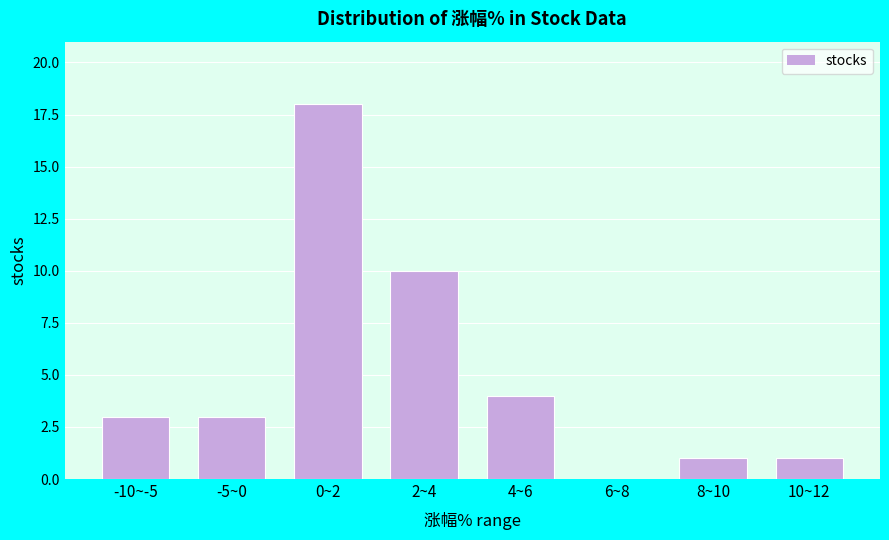

Reading left to right, extract all data points from this chart.

-10~-5=3	-5~0=3	0~2=18	2~4=10	4~6=4	6~8=0	8~10=1	10~12=1